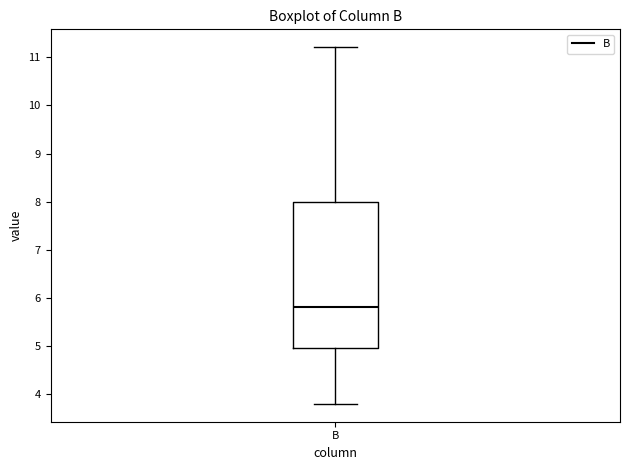

Where does the median line of the box for B sit on the y-axis? The values are not printed on the chart, so give them approximately, as read against the axis.

5.8